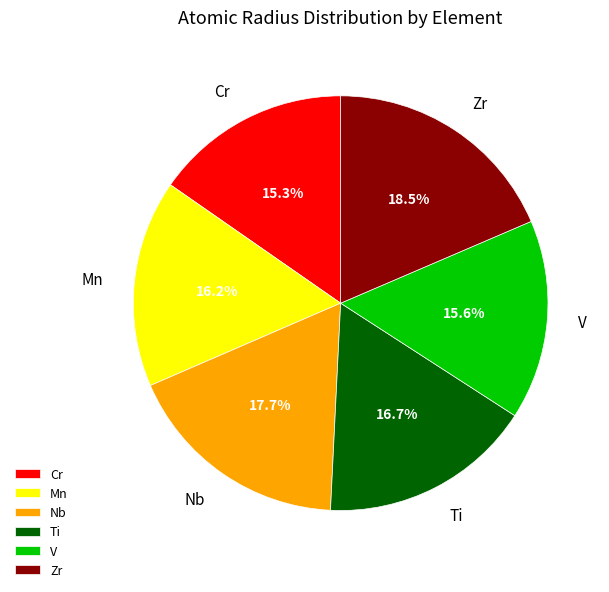

Approximately how many times larger is the value at Cr compared to Zr?

0.8